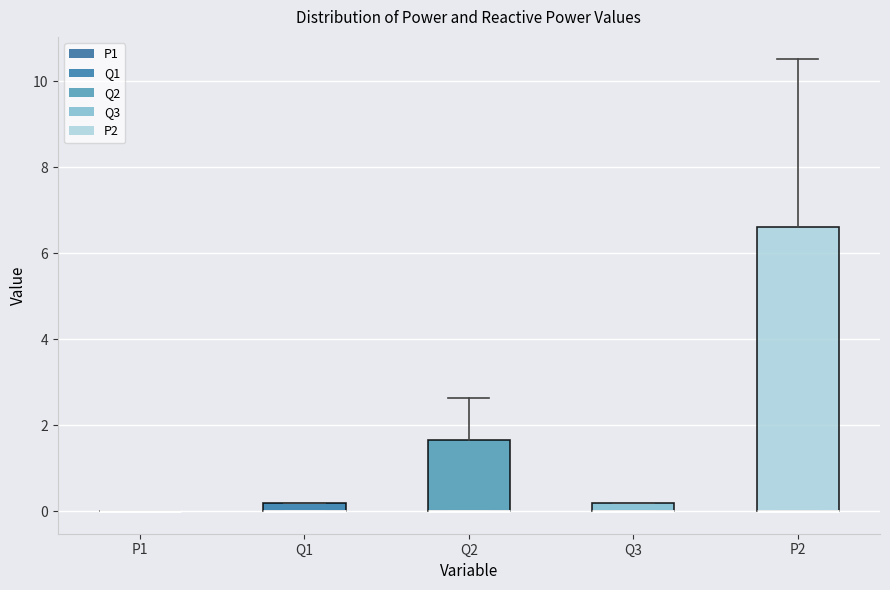

Where does the upper whisker of the box for P2 end on the y-axis? The values are not printed on the chart, so give them approximately, as read against the axis.

10.6